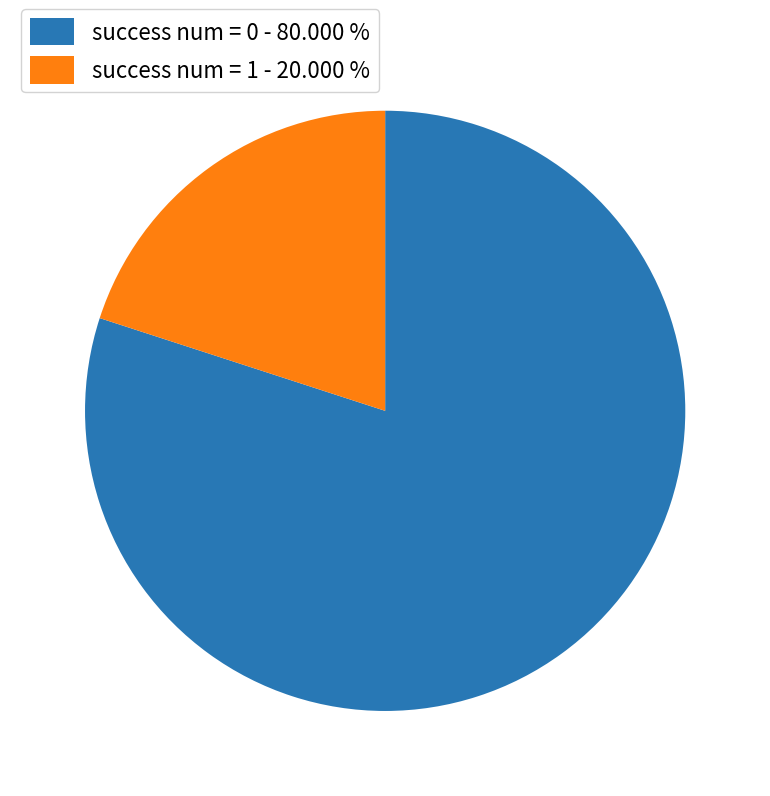

Count the number of slices in the pie.

2